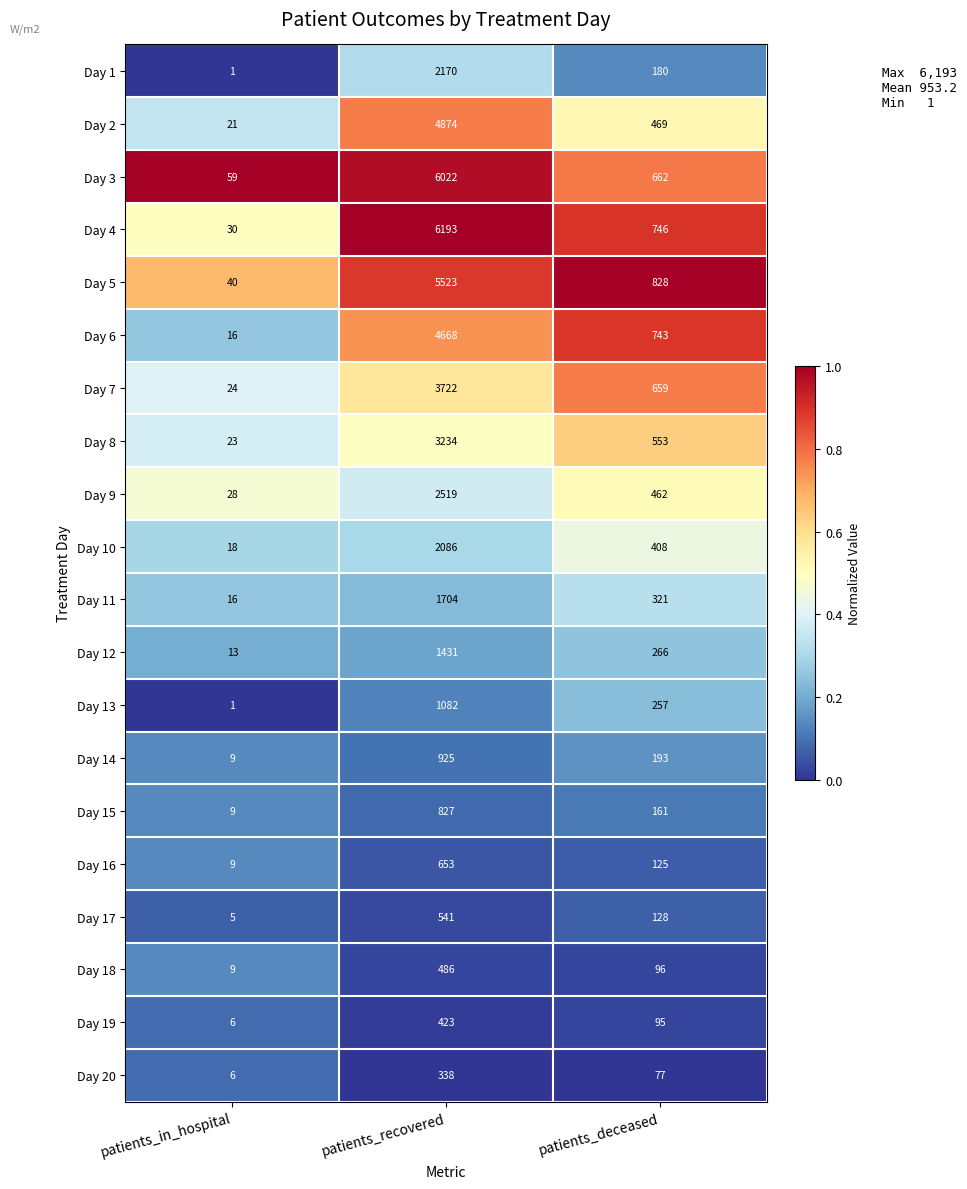

Is the value of Day 13 at patients_deceased greater than the value of Day 18 at patients_in_hospital?

Yes